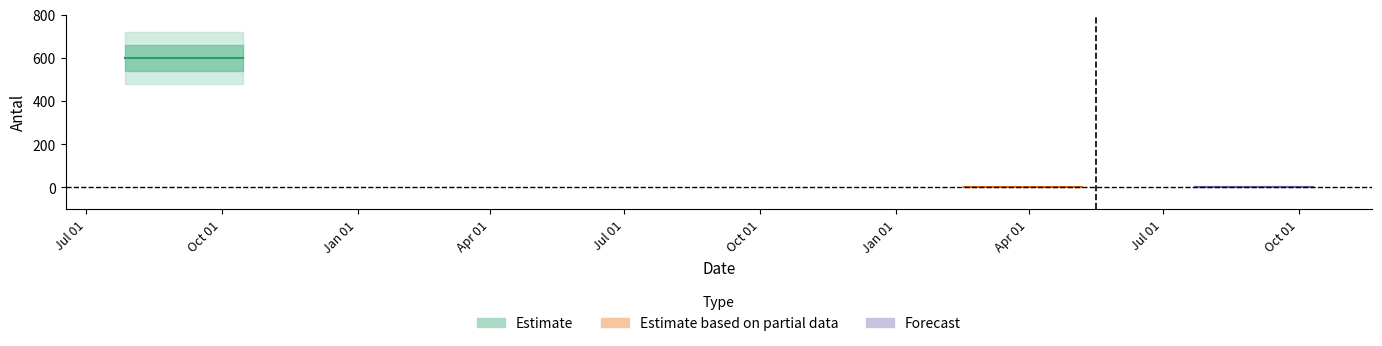

Between 2022-09-01 and 2022-03-28, which is larger?

2022-09-01